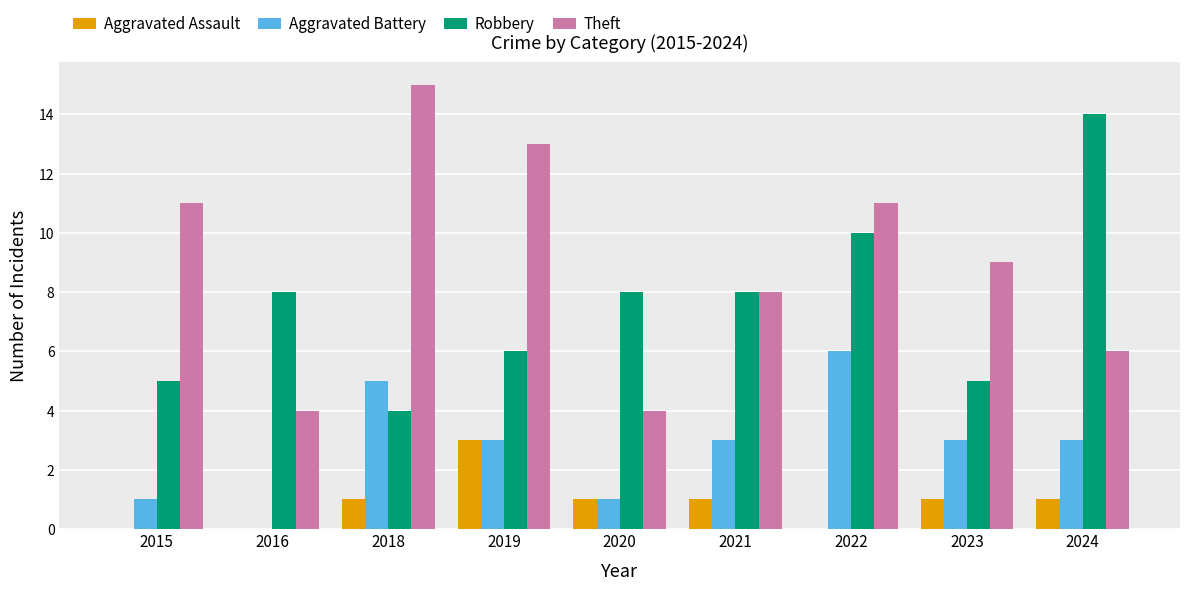

Where is Theft nearest to the value 9?

2023